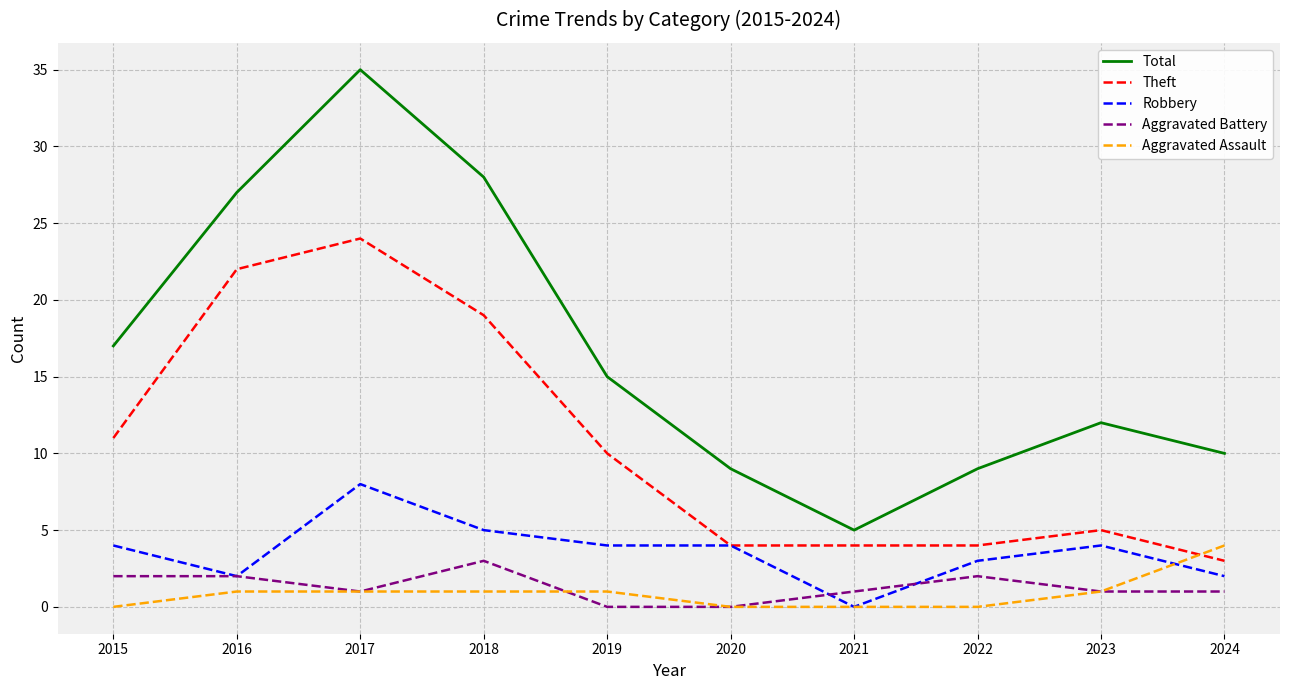

Reading left to right, what are all the values shown in this chart?

Total: 17	27	35	28	15	9	5	9	12	10
Theft: 11	22	24	19	10	4	4	4	5	3
Robbery: 4	2	8	5	4	4	0	3	4	2
Aggravated Battery: 2	2	1	3	0	0	1	2	1	1
Aggravated Assault: 0	1	1	1	1	0	0	0	1	4